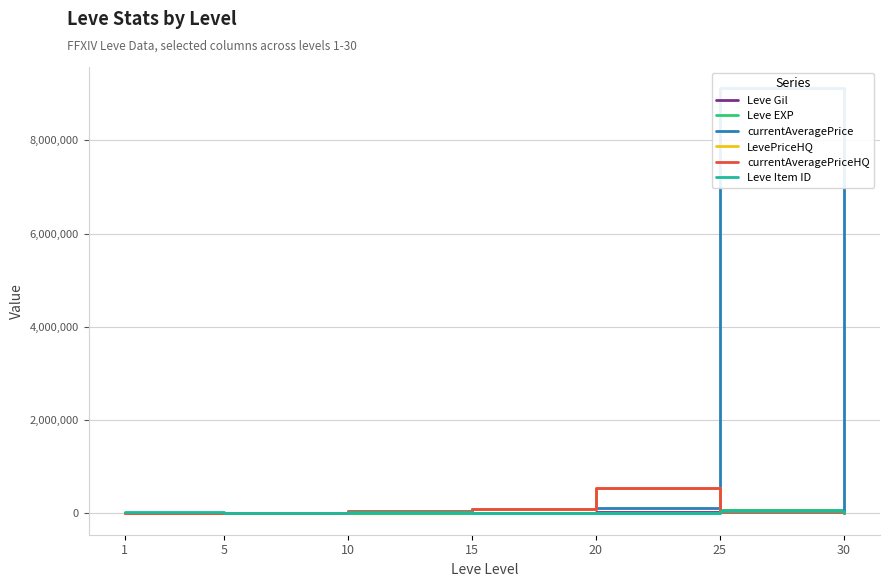

Where is Leve Gil nearest to the value 34655?

20